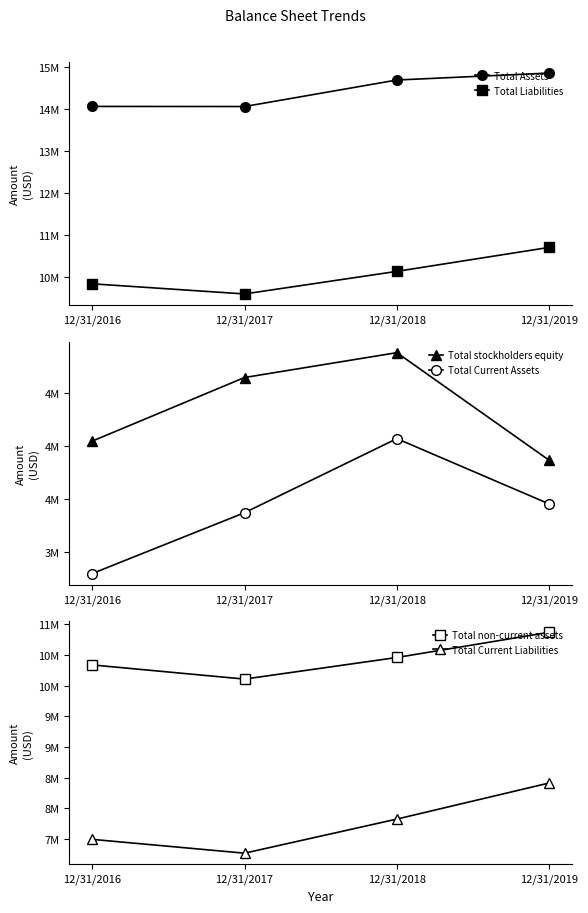

The value of Total Liabilities at 12/31/2017 is 6054840. True or false?

False